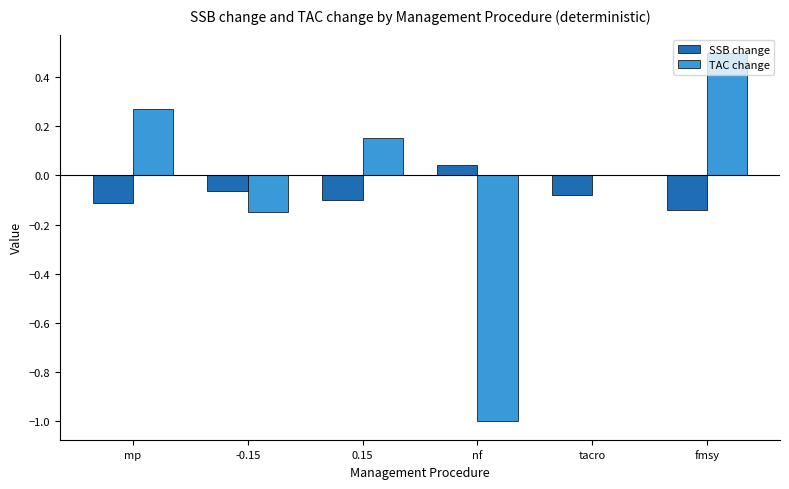

Is the value of SSB change at tacro greater than the value of TAC change at fmsy?

No